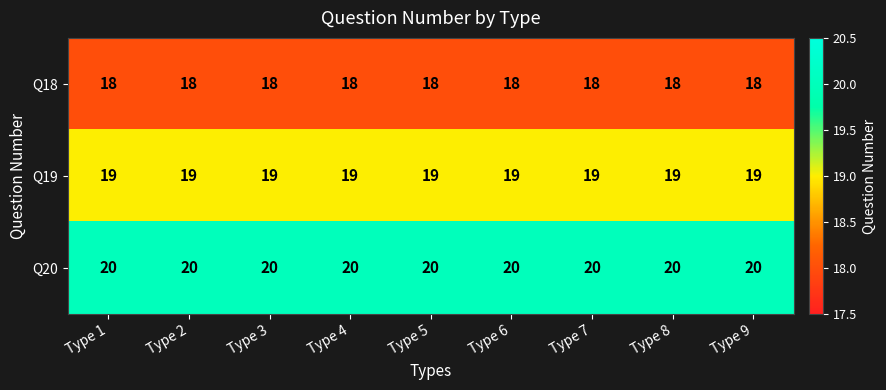

What is the maximum value shown in the chart?

20